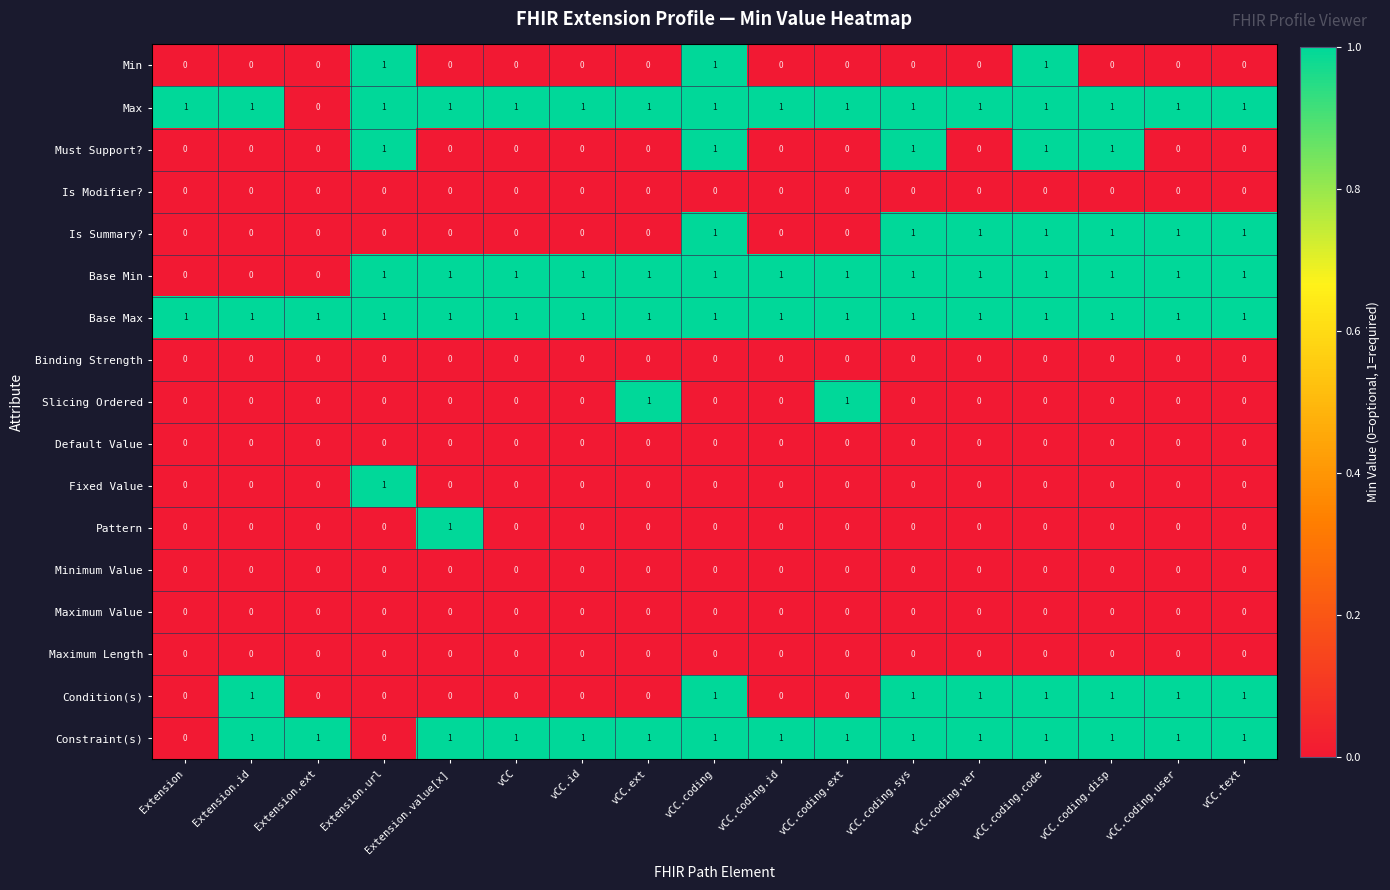

How many Constraint(s) values are between 1 and 2?

15